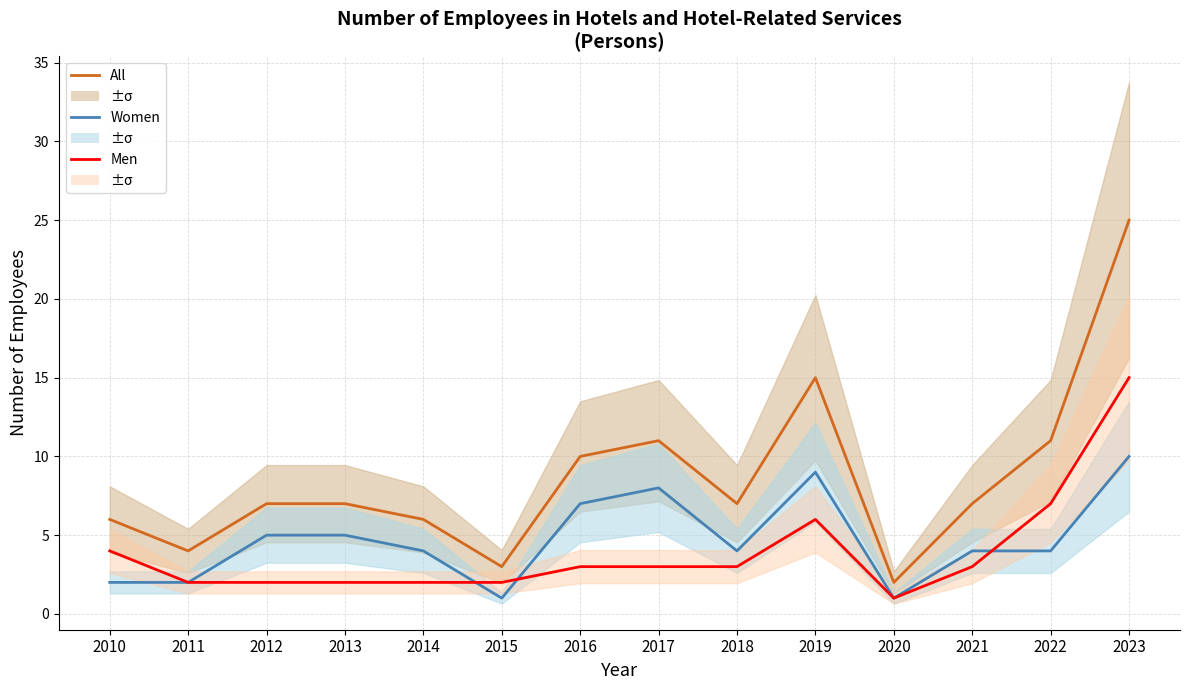

Reading left to right, what are all the values shown in this chart?

All: 2010=6	2011=4	2012=7	2013=7	2014=6	2015=3	2016=10	2017=11	2018=7	2019=15	2020=2	2021=7	2022=11	2023=25
Women: 2010=2	2011=2	2012=5	2013=5	2014=4	2015=1	2016=7	2017=8	2018=4	2019=9	2020=1	2021=4	2022=4	2023=10
Men: 2010=4	2011=2	2012=2	2013=2	2014=2	2015=2	2016=3	2017=3	2018=3	2019=6	2020=1	2021=3	2022=7	2023=15